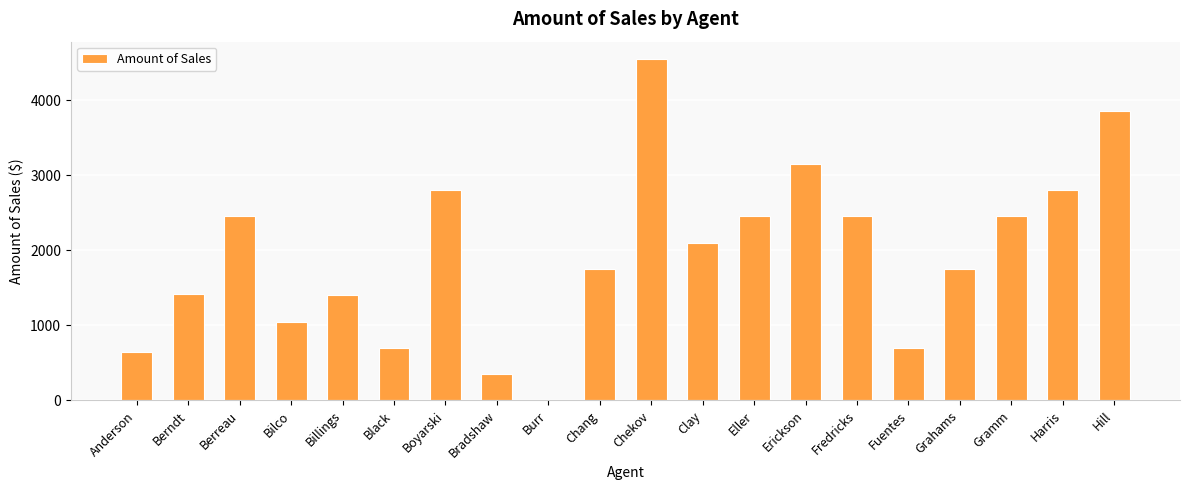

Count the number of data series in this chart.

1